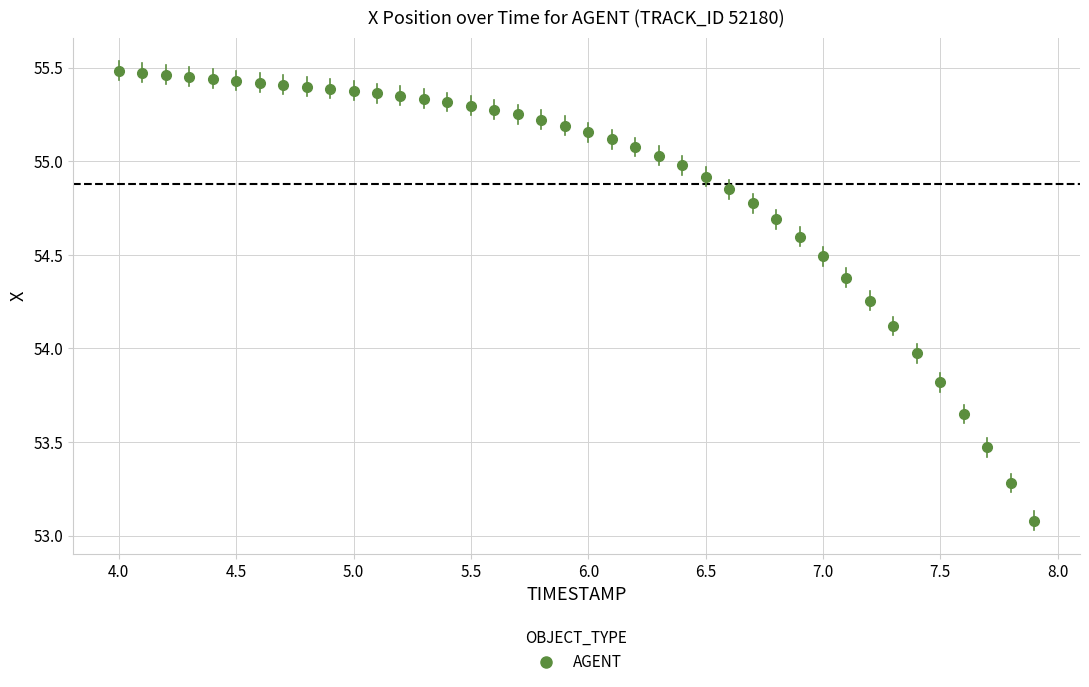

What is the range of X values (max minus min)?

3.9